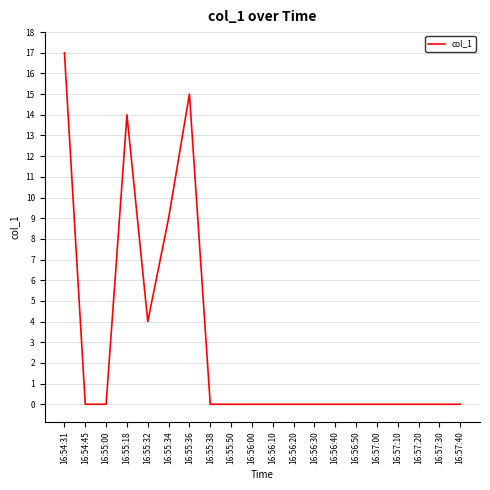

What is the sum of the values at 16:57:00 and 16:55:18?

14